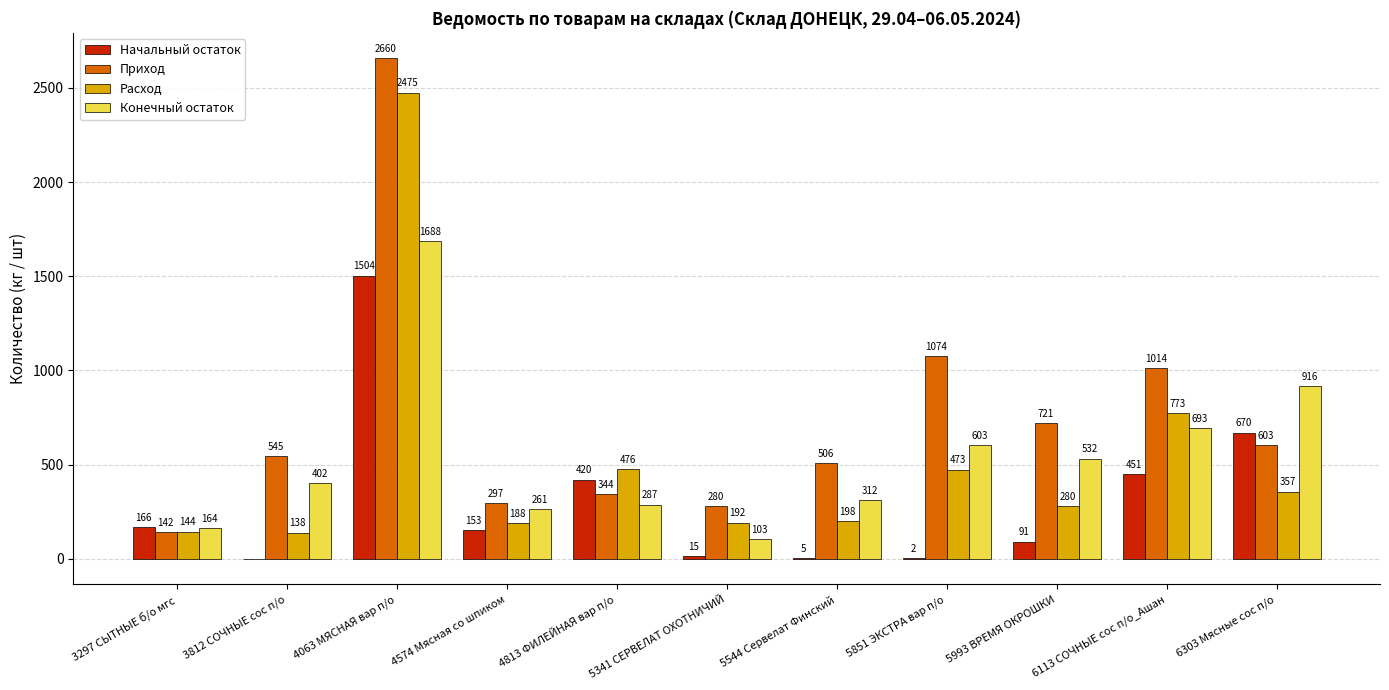

How many values in the Расход series exceed 280?

6